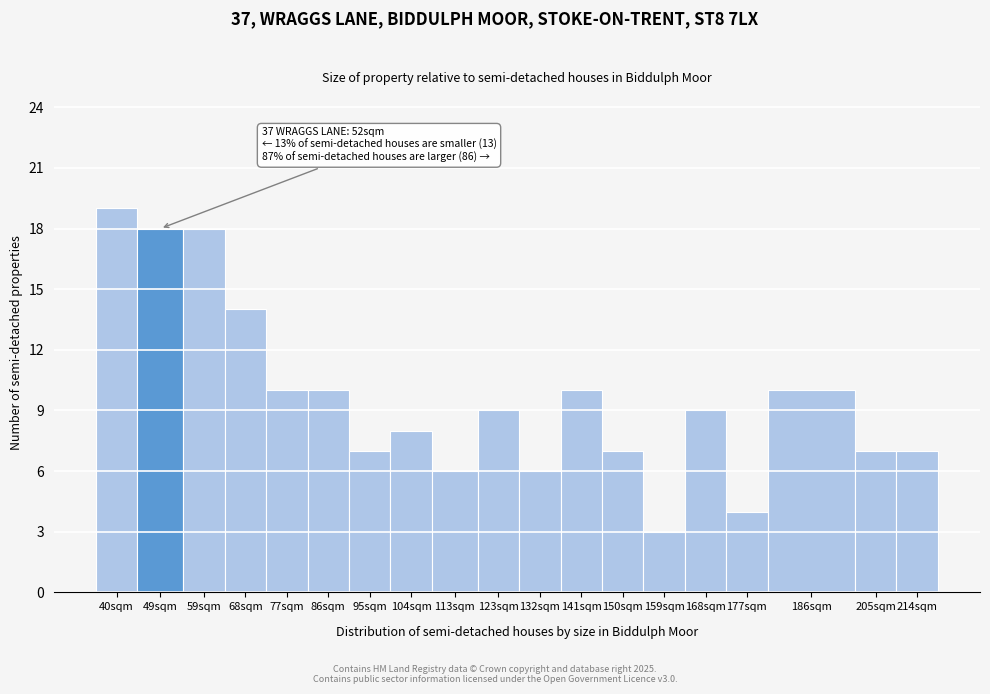

Reading left to right, transcribe all the data shown in this chart.

40sqm=19	49sqm=18	59sqm=18	68sqm=14	77sqm=10	86sqm=10	95sqm=7	104sqm=8	113sqm=6	123sqm=9	132sqm=6	141sqm=10	150sqm=7	159sqm=3	168sqm=9	177sqm=4	186sqm=10	205sqm=7	214sqm=7